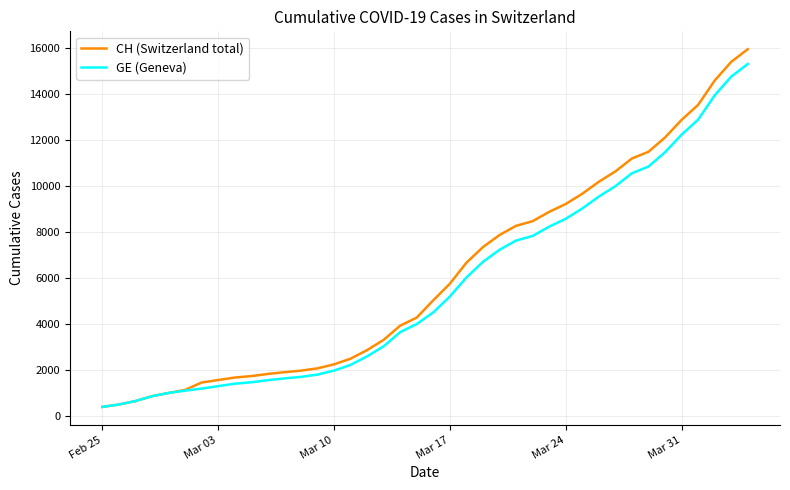

Which series has the largest range (max minus min)?

CH (Switzerland total)